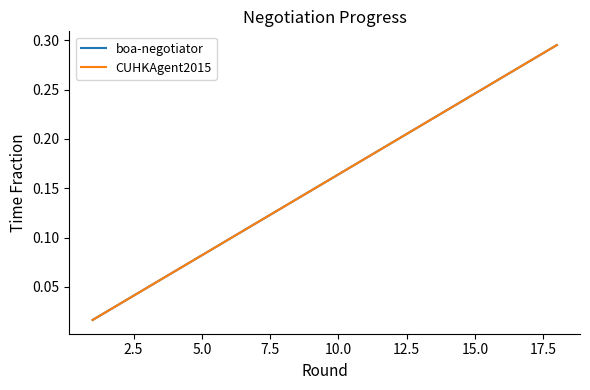

Does the chart display data point markers on the line(s)?

No